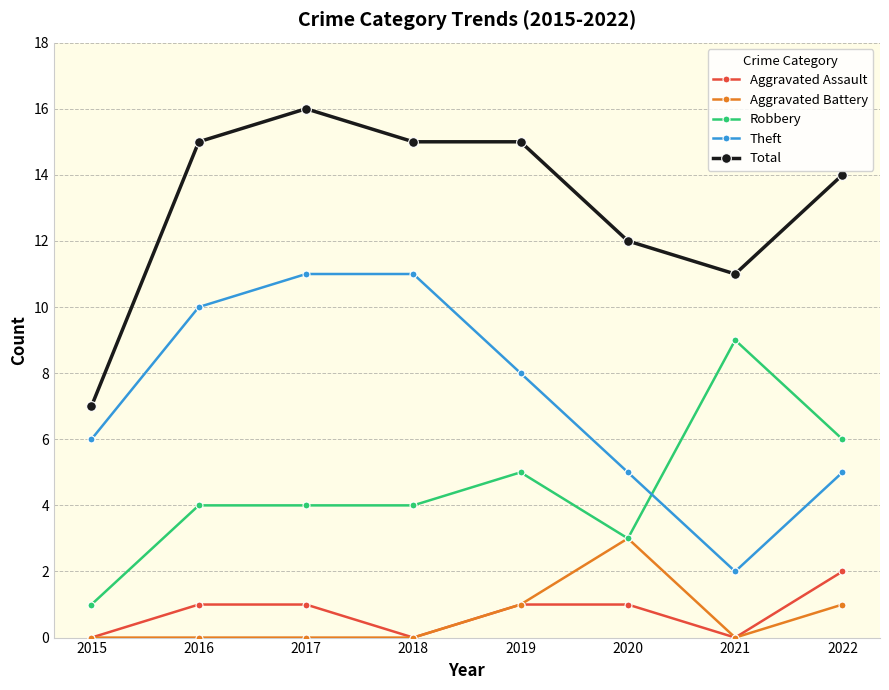

Reading right to left, transcribe all the data shown in this chart.

Aggravated Assault: 2	0	1	1	0	1	1	0
Aggravated Battery: 1	0	3	1	0	0	0	0
Robbery: 6	9	3	5	4	4	4	1
Theft: 5	2	5	8	11	11	10	6
Total: 14	11	12	15	15	16	15	7